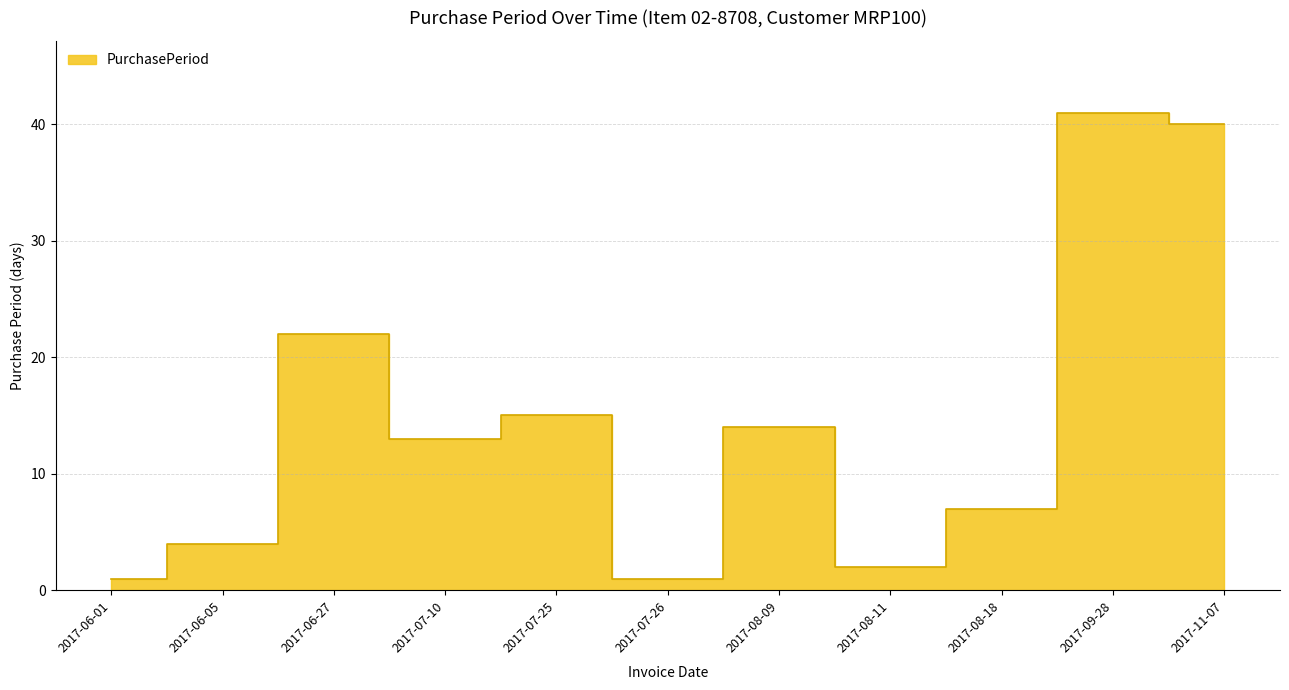

Where does the data first go above 13?

2017-06-27